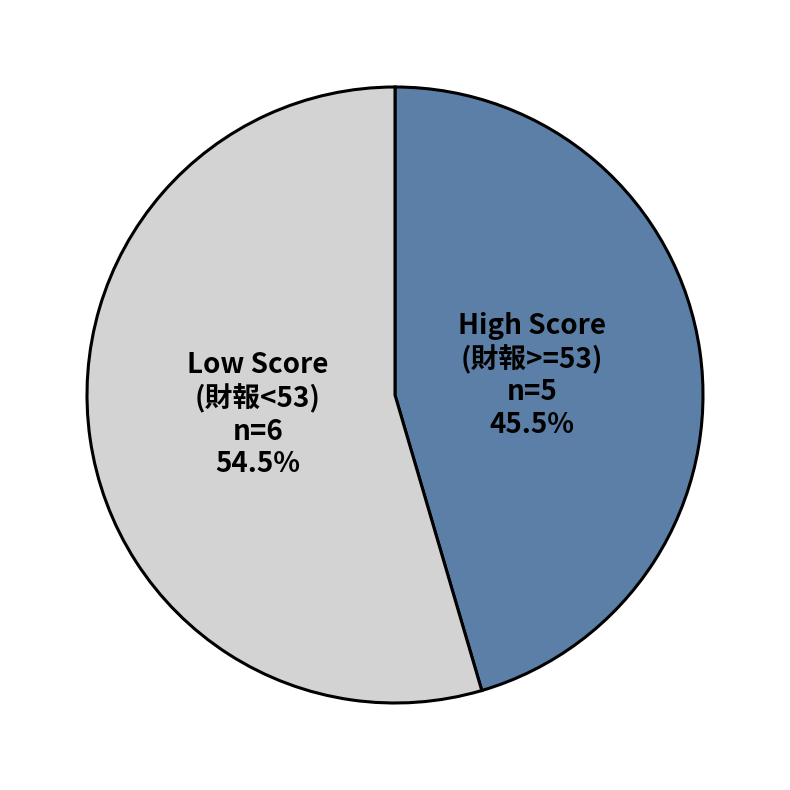

Which slice is the smallest?

High Score (財報>=53)